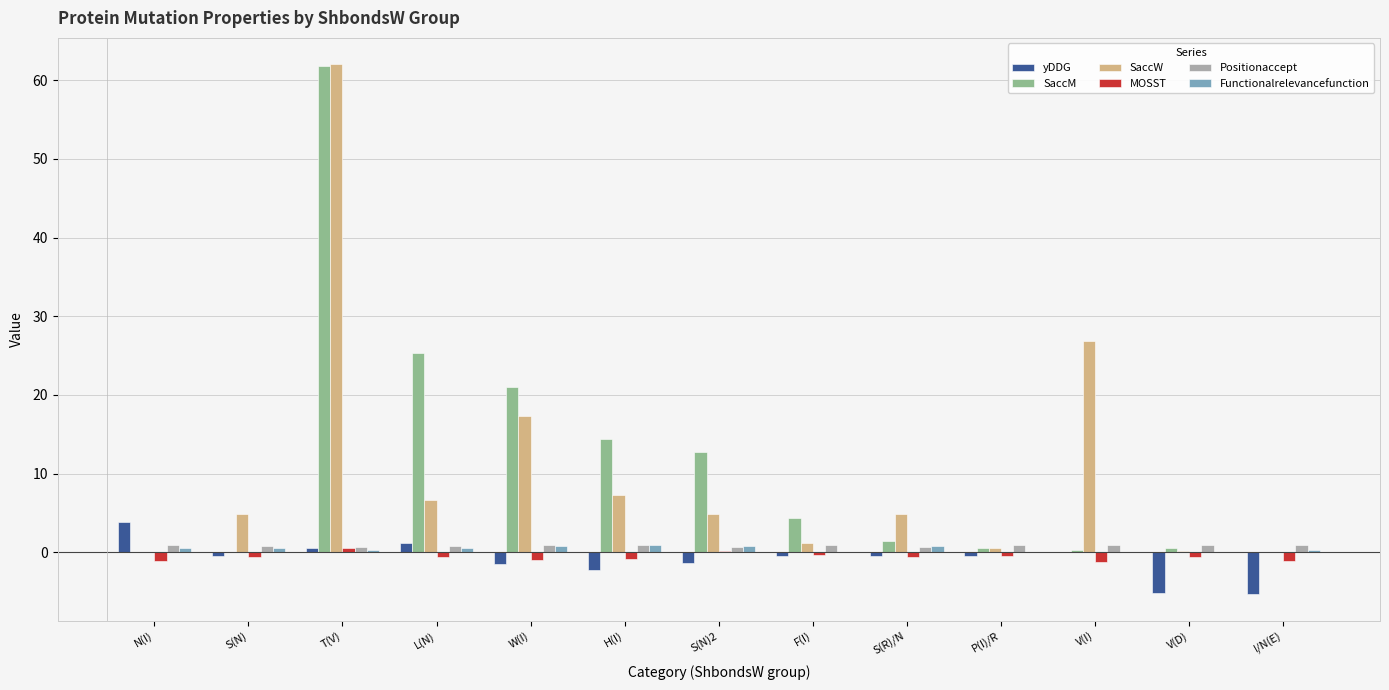

What is the greatest value displayed?

62.0